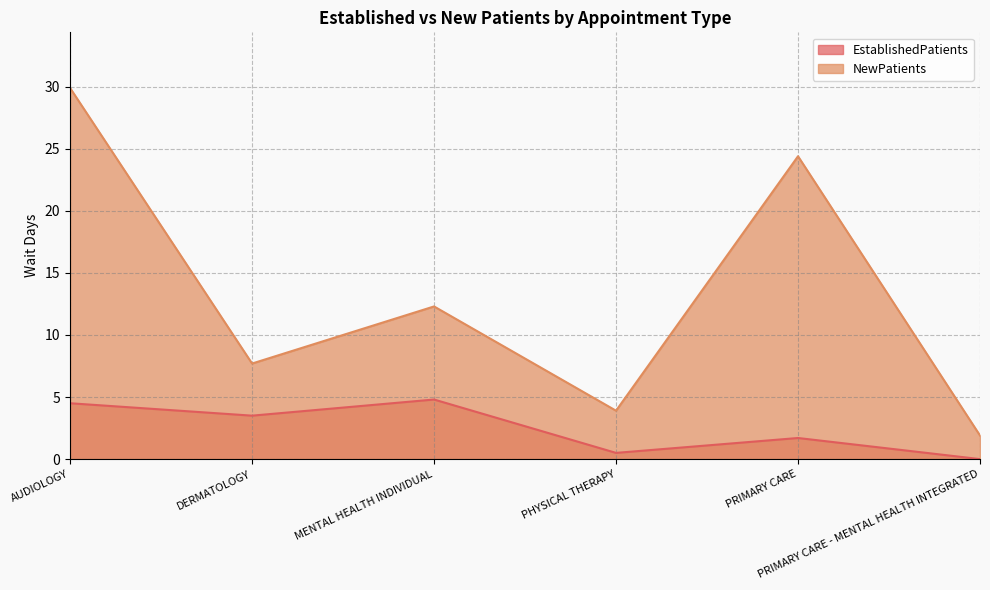

At PRIMARY CARE, list the series in order from largest to smallest.

NewPatients, EstablishedPatients